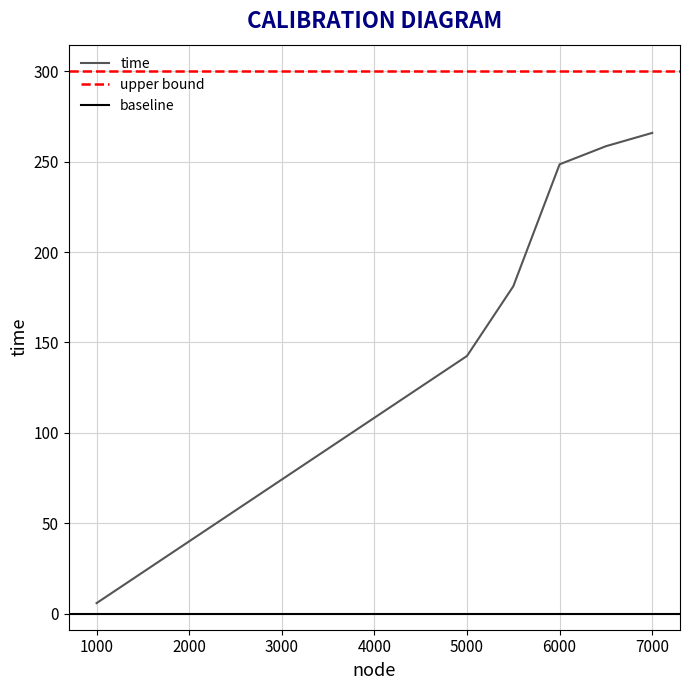

The value at 6000 is 248.5. True or false?

True